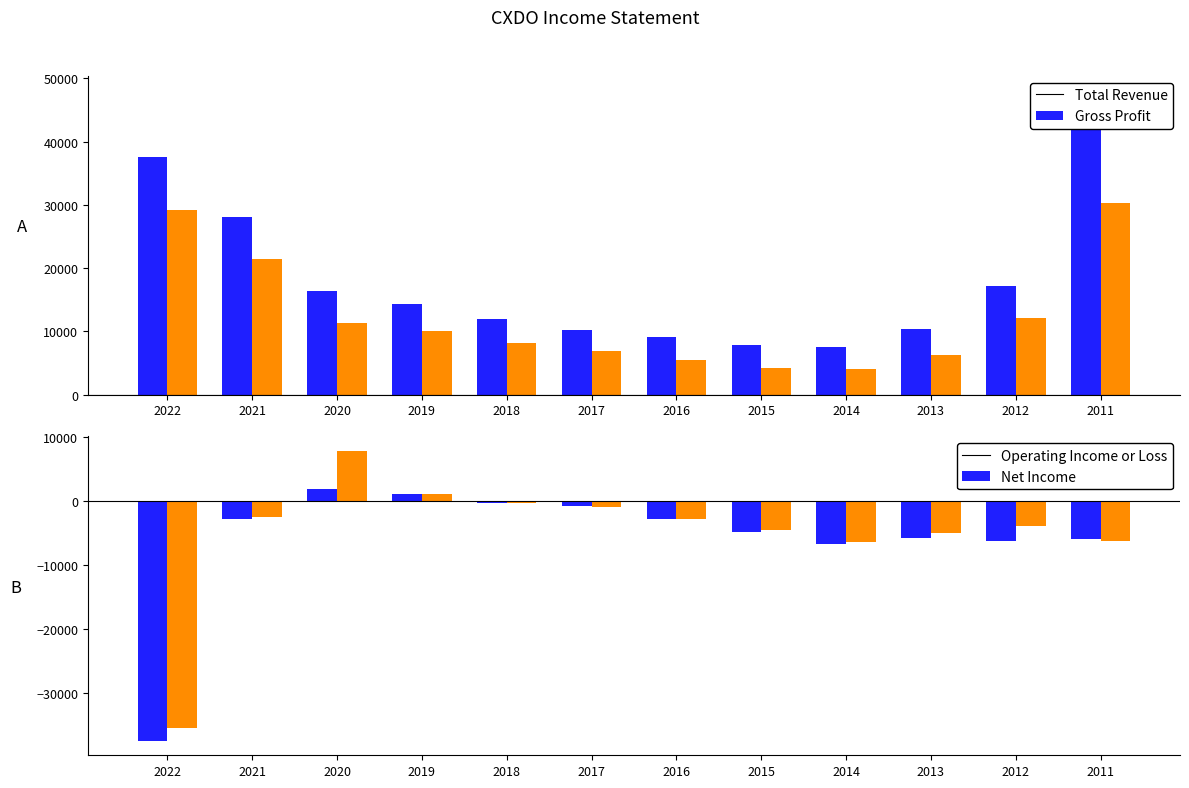

What are all the series names shown in the legend?

Total Revenue, Gross Profit, Operating Income or Loss, Net Income